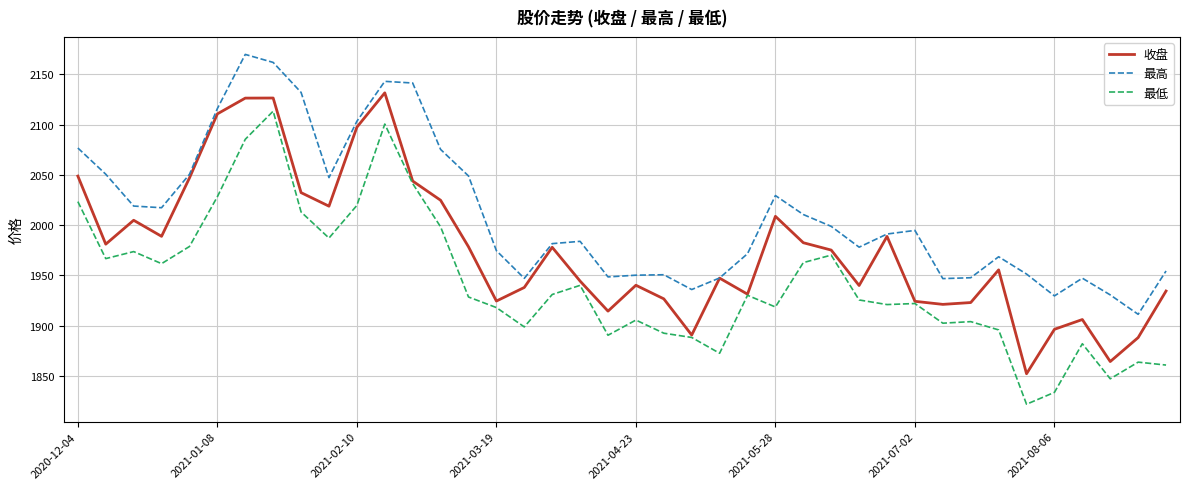

List the series in order of their overall mean, highest first.

最高, 收盘, 最低